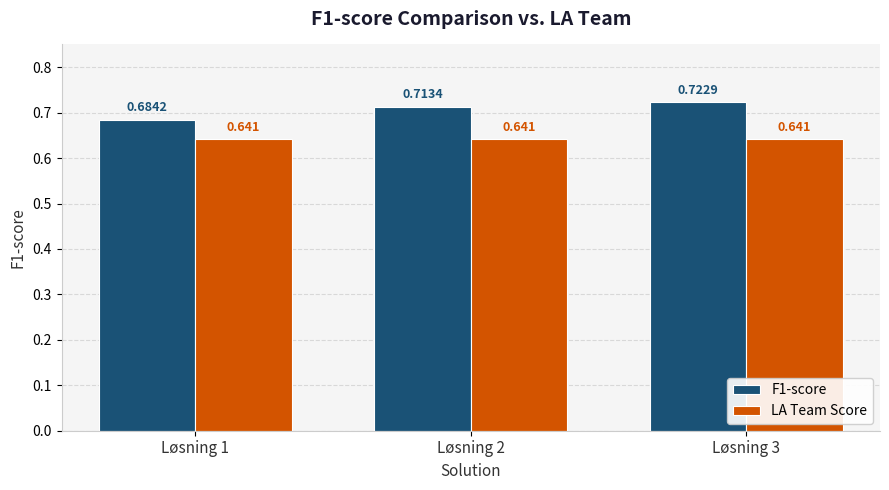

At which category does the chart reach its peak across all series?

Løsning 3